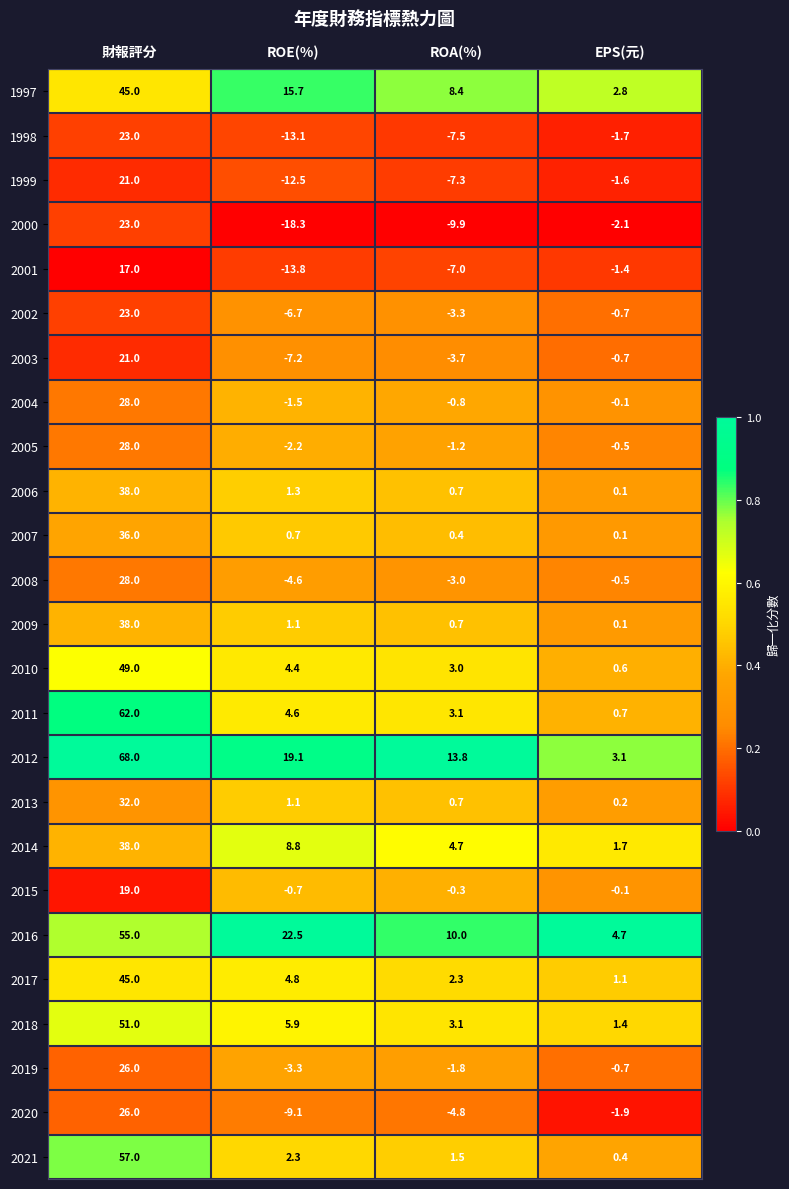

True or false: 2005 has a value of 28.0 at 財報評分.

True